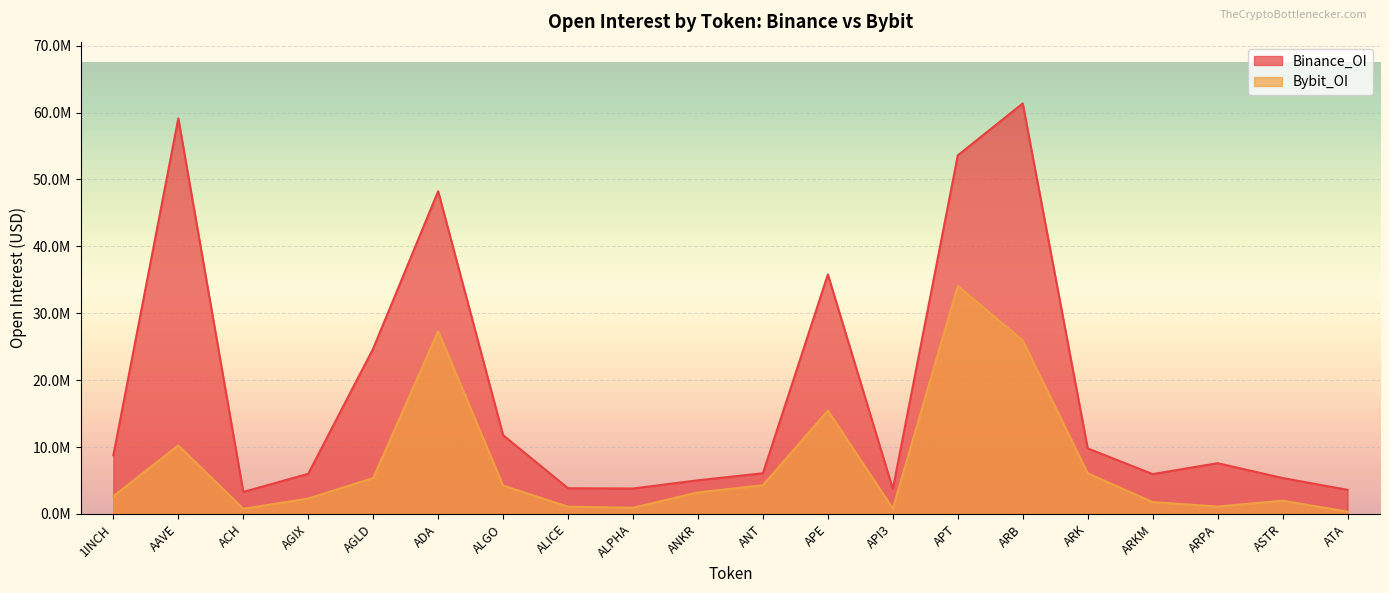

Rank the series at APT from lowest to highest value.

Bybit_OI, Binance_OI